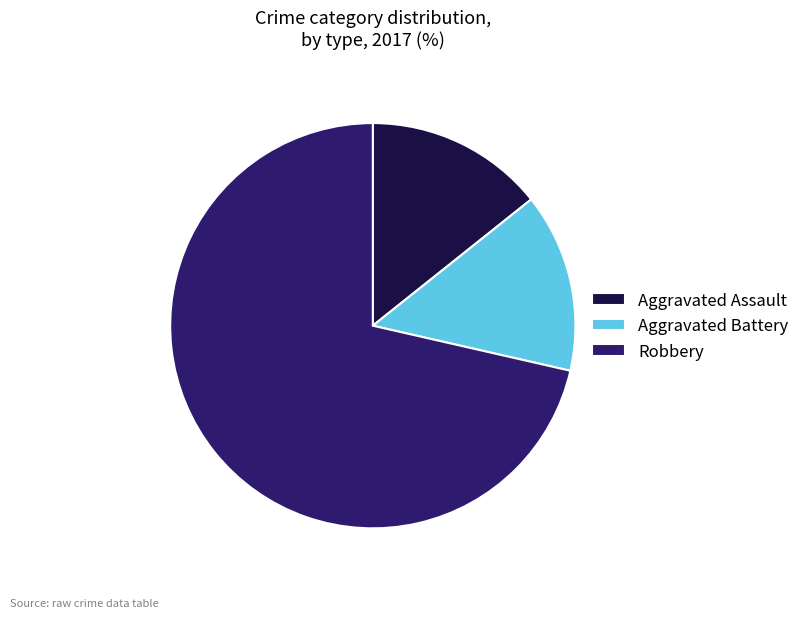

Between Aggravated Assault and Robbery, which is larger?

Robbery